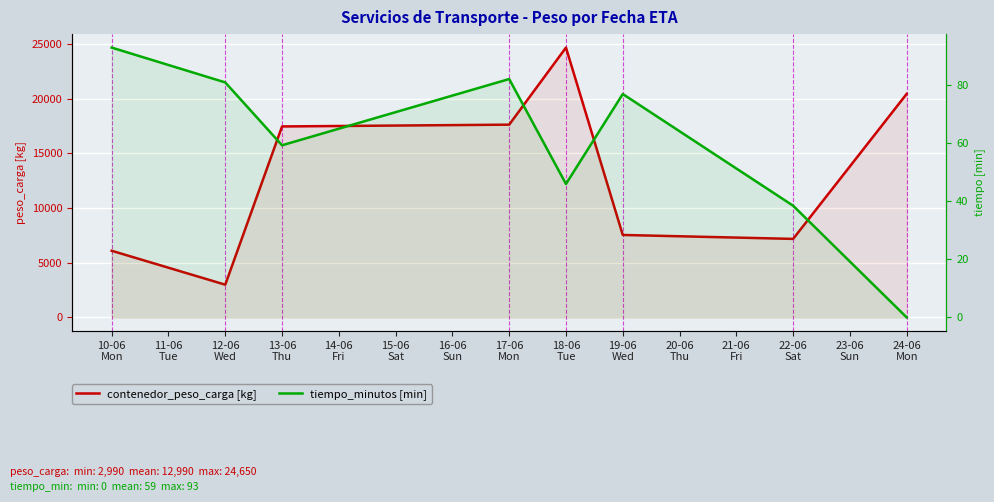

What is the difference between the maximum and minimum values in the contenedor_peso_carga [kg] series?

21660.7